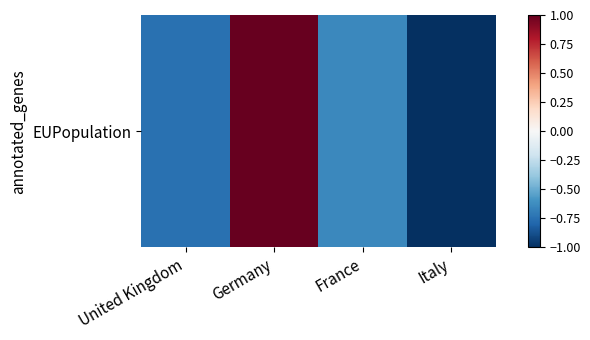

Reading left to right, list all the values displayed in this chart.

United Kingdom=-0.7	Germany=1.0	France=-0.6	Italy=-1.0